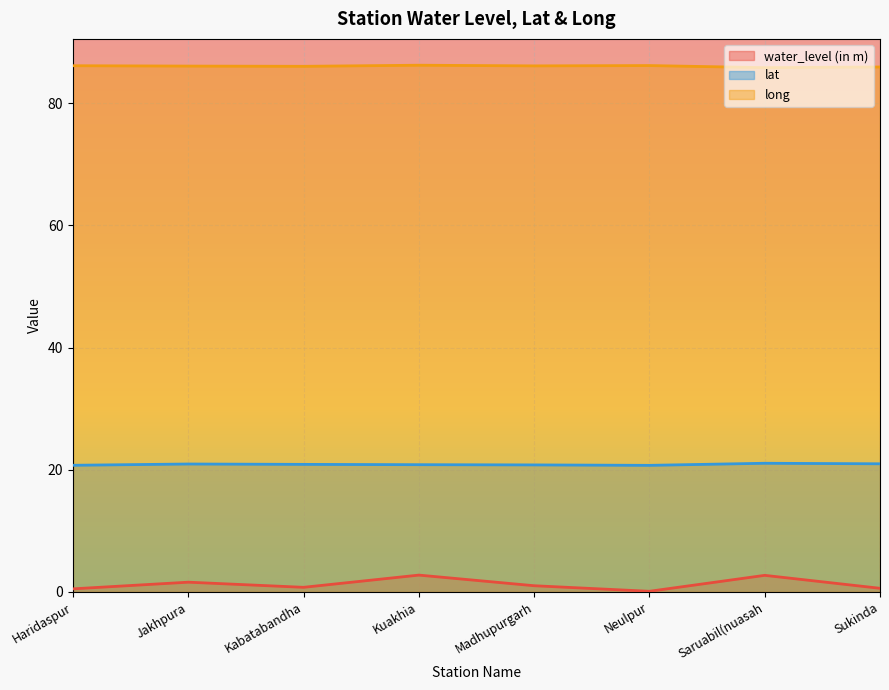

What is the maximum value for long?

86.2